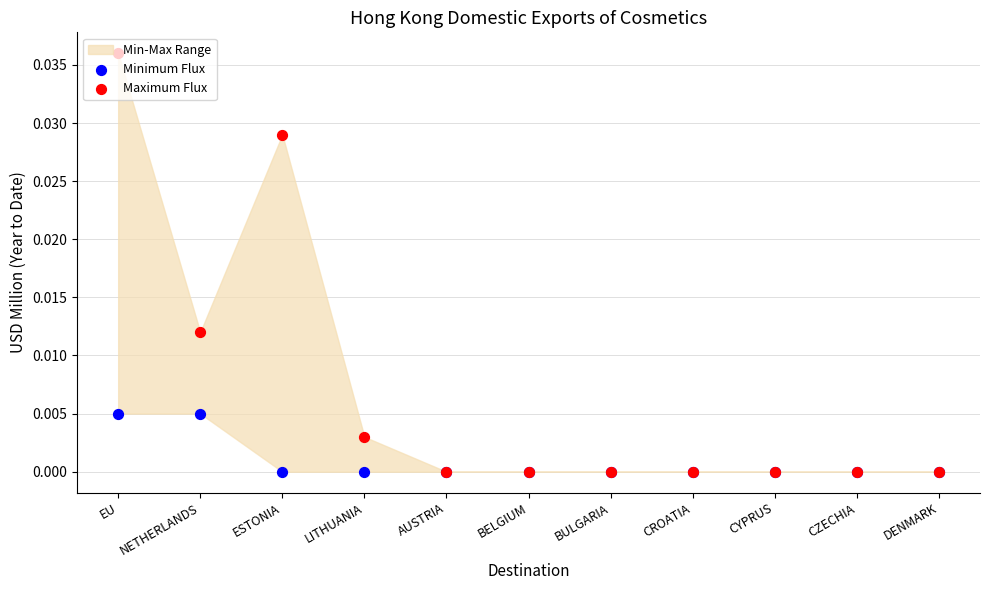

Is the value of Maximum Flux at BULGARIA greater than the value of Minimum Flux at NETHERLANDS?

No